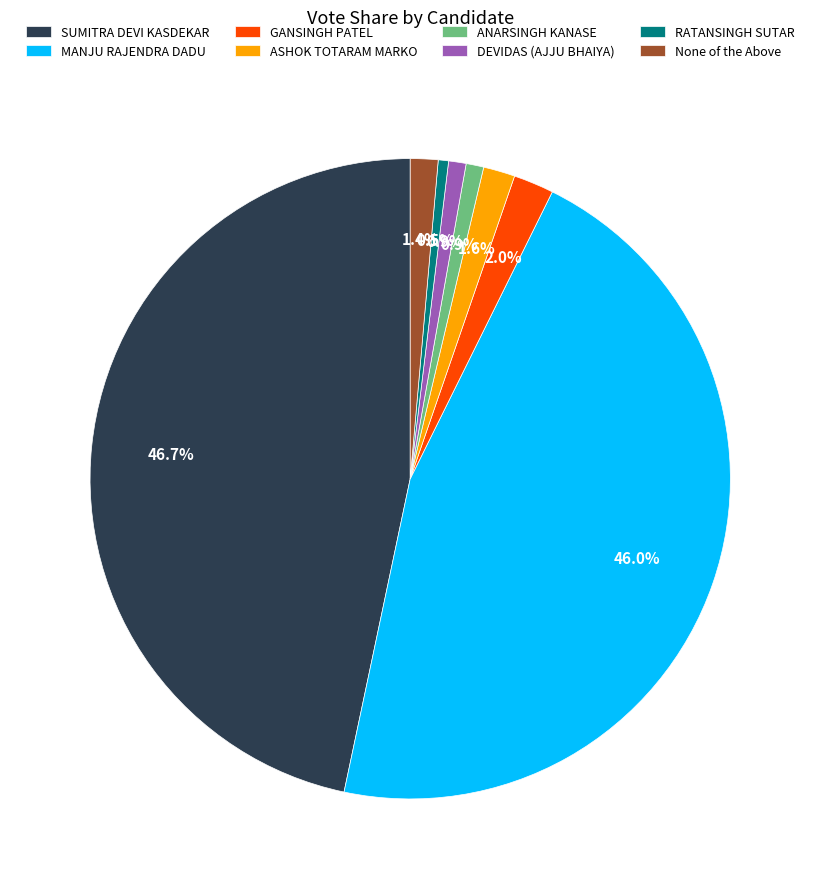

What is the ratio of the value at MANJU RAJENDRA DADU to the value at RATANSINGH SUTAR?

88.6